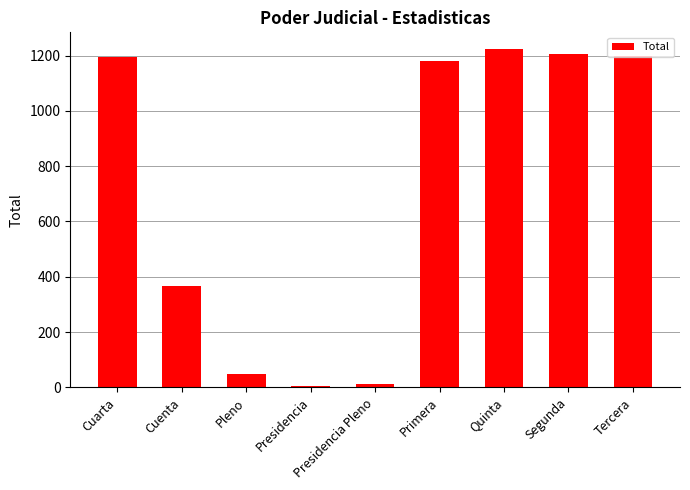

How many bars are there in total?

9